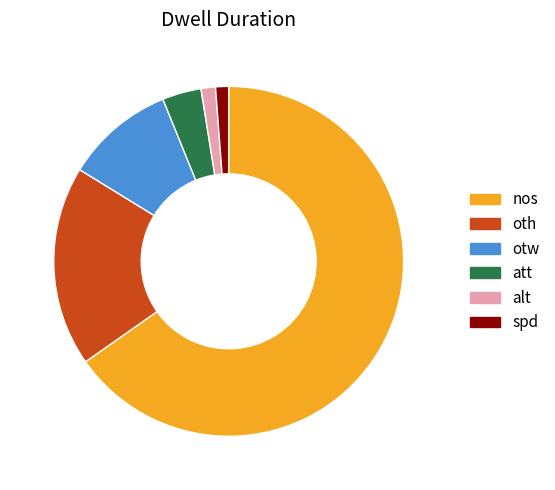

Is there a majority slice in this chart?

Yes